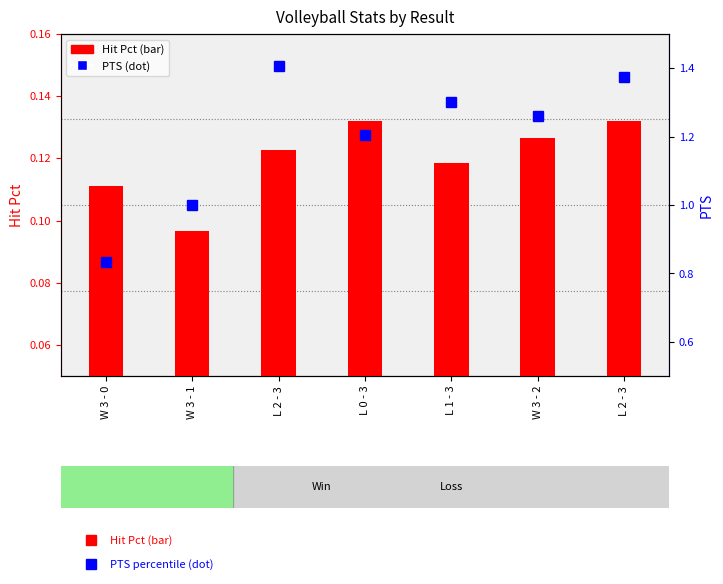

Reading left to right, extract all data points from this chart.

Hit Pct: 0.1	0.1	0.1	0.1	0.1	0.1	0.1
PTS: 0.8	1.0	1.4	1.2	1.3	1.3	1.4